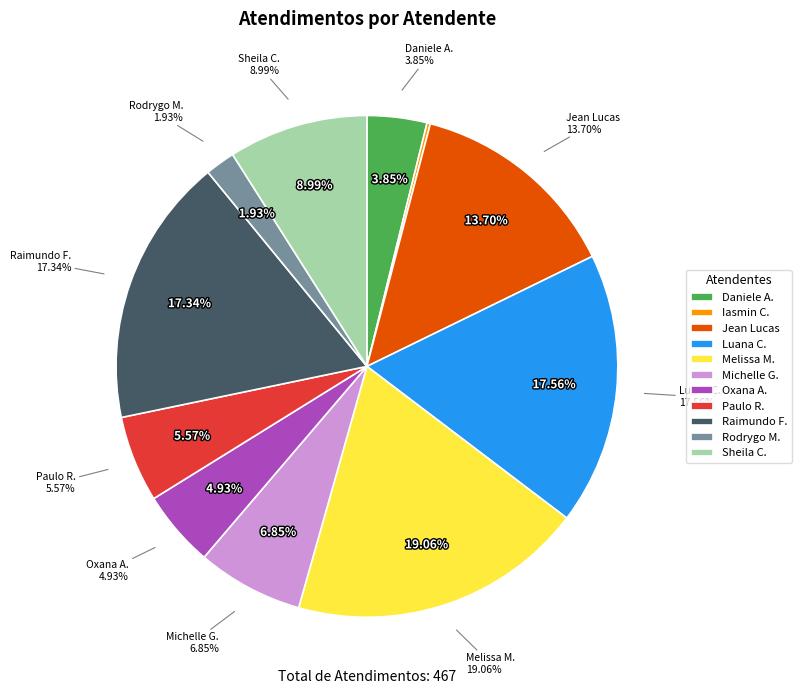

Does Luana Cristine Sa dos Santos represent more than half of the total?

No